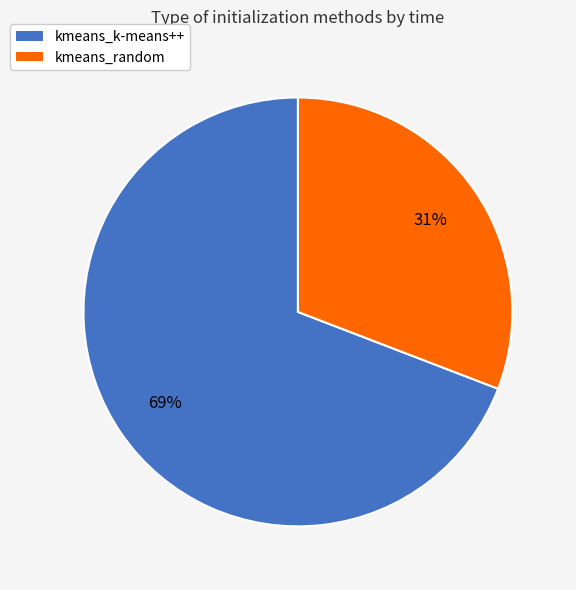

Which slice is the smallest?

kmeans_random